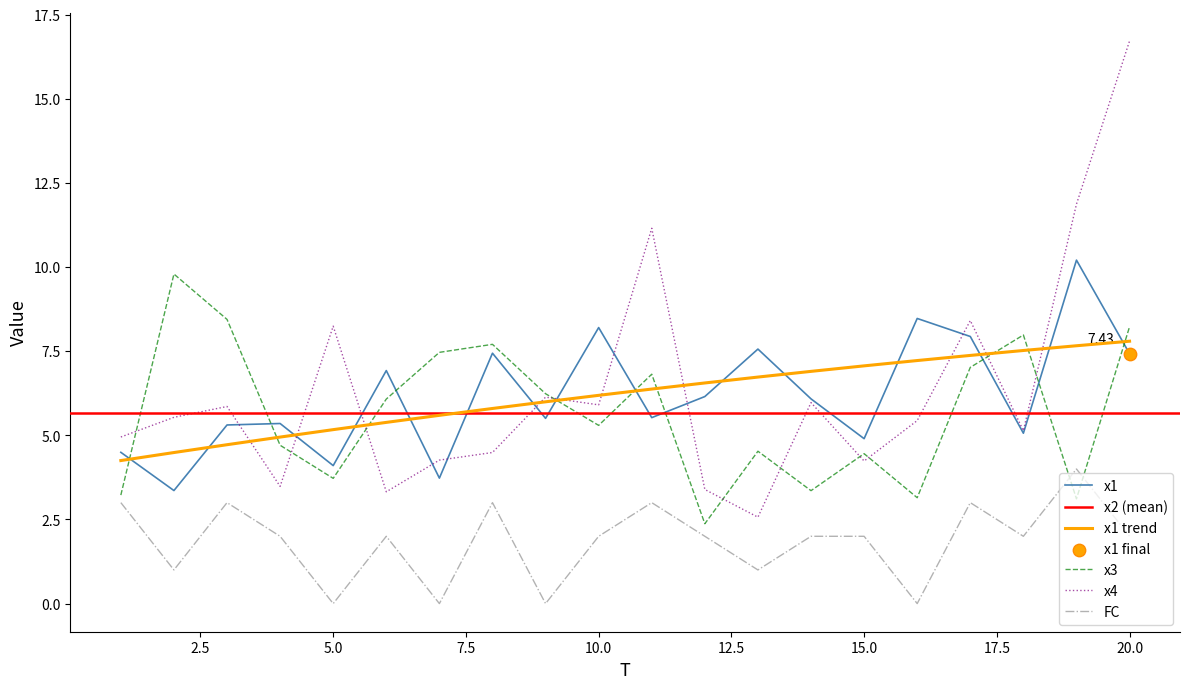

At how many categories does at least one series exceed 14?

1